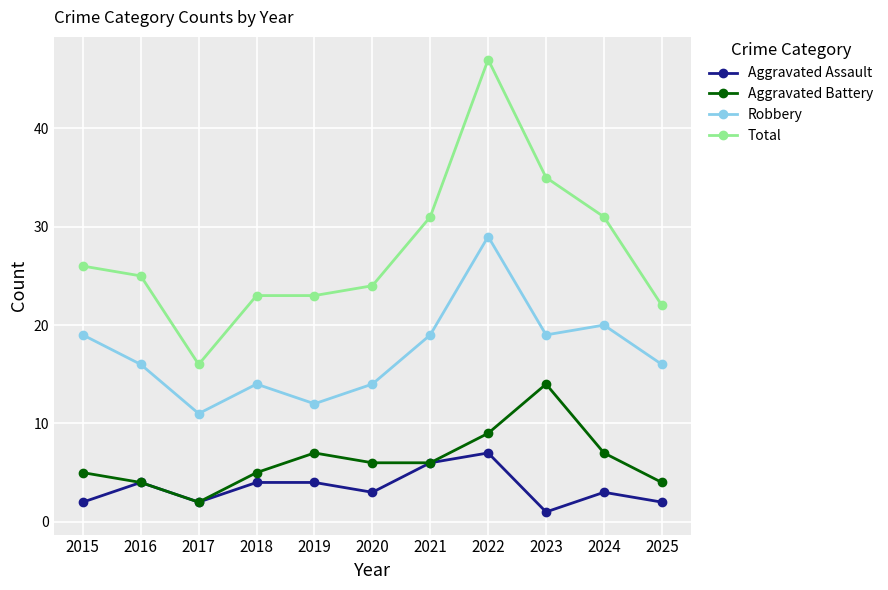

How many categories are shown in the chart?

11